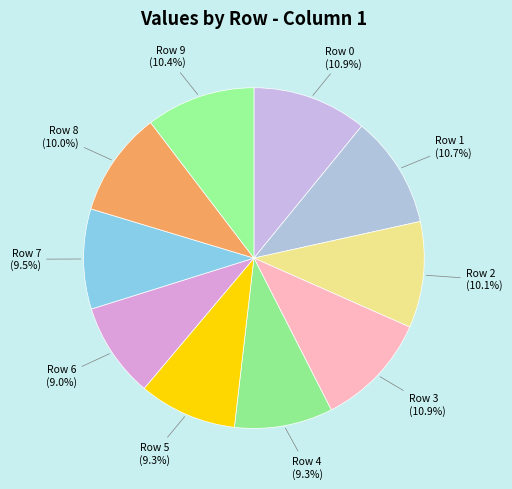

Between Row 0 and Row 8, which is larger?

Row 0